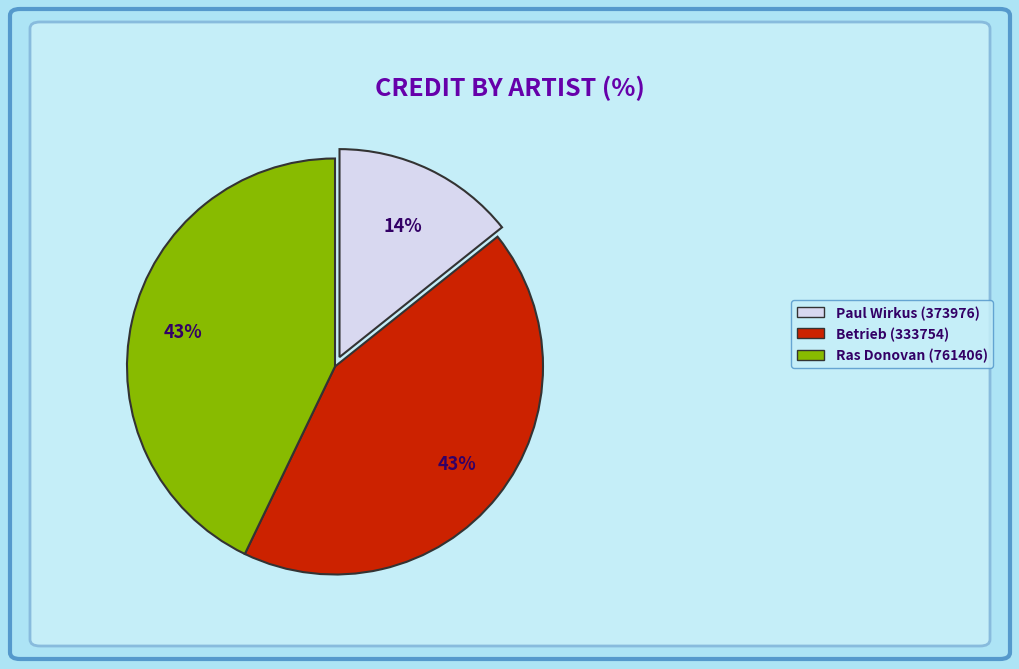

What is the ratio of the value at Betrieb (333754) to the value at Ras Donovan (761406)?

1.0